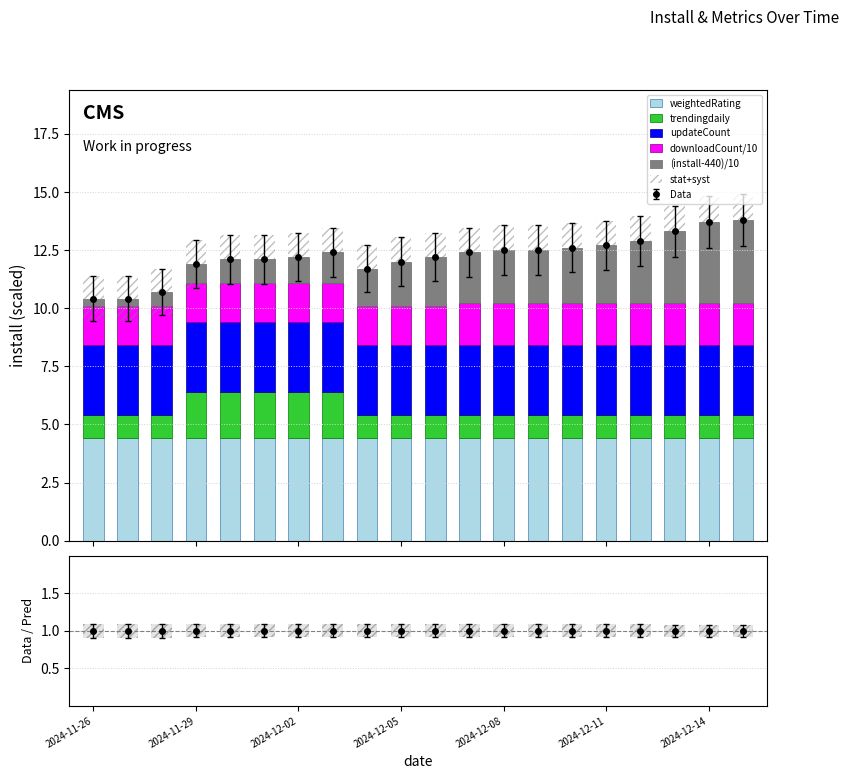

What is the difference between the second highest and minimum values in the stat+syst series?

0.3